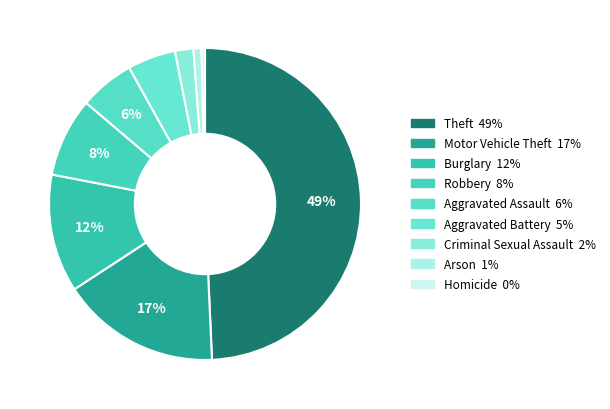

Is there any slice that represents more than half of the pie?

No